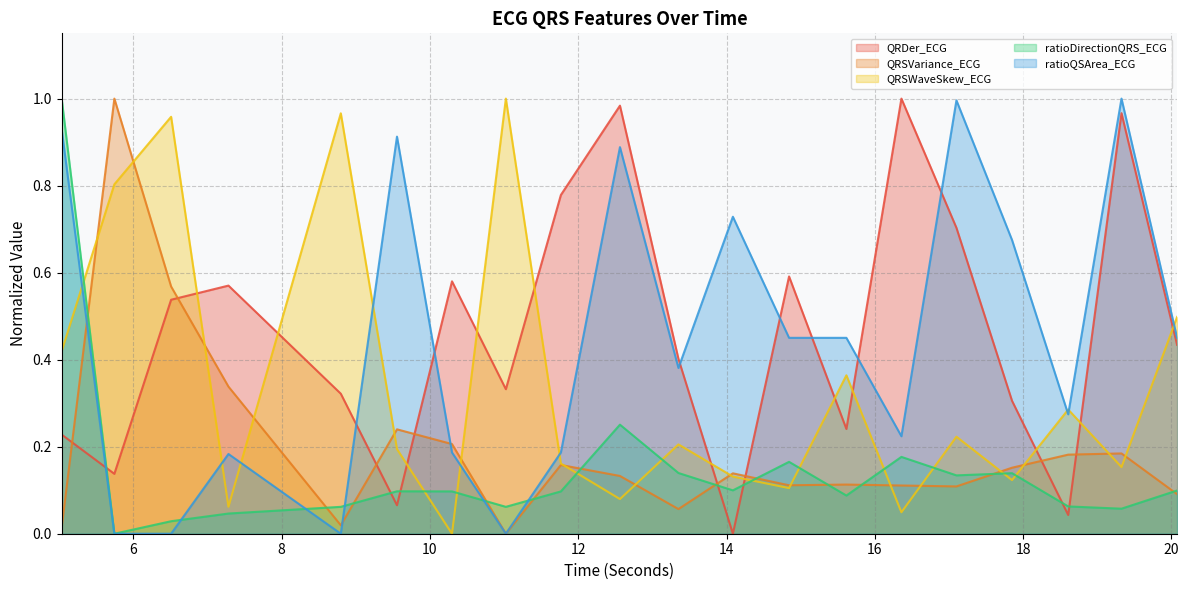

True or false: QRDer_ECG has more than 0 points higher than both neighbors.

True